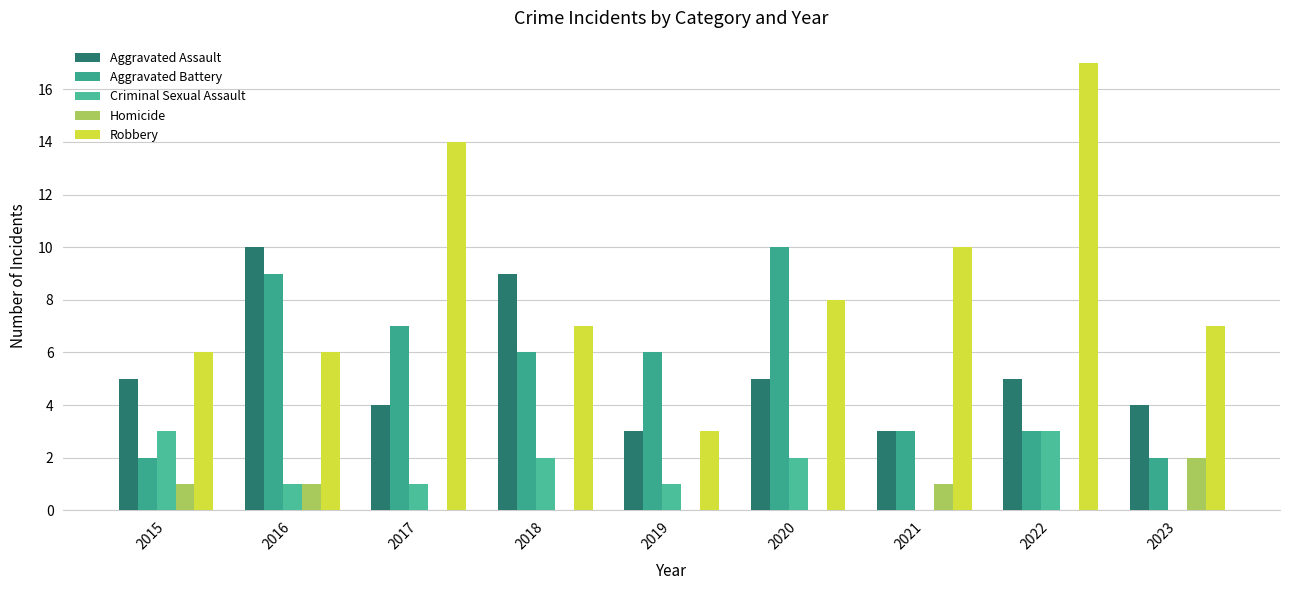

What are all the series names shown in the legend?

Aggravated Assault, Aggravated Battery, Criminal Sexual Assault, Homicide, Robbery